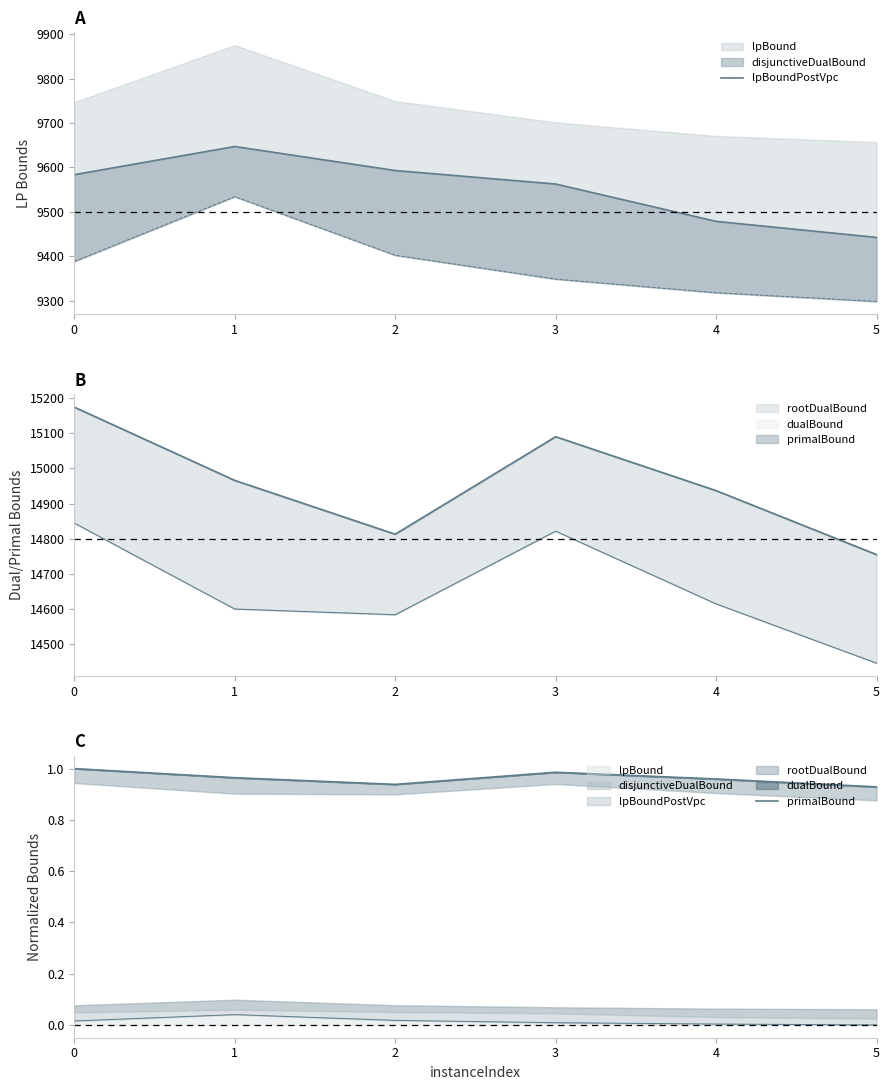

How many interior local peaks does the lpBoundPostVpc series have?

1